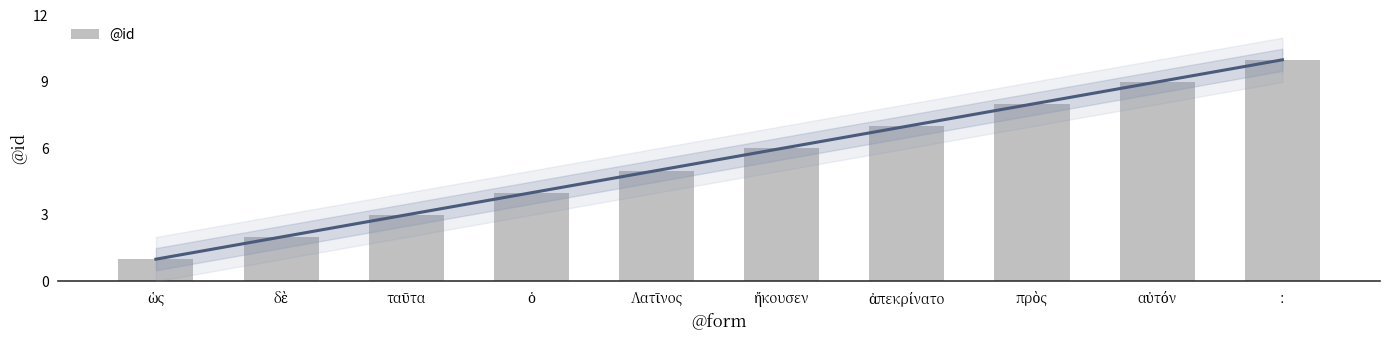

Does the chart contain any negative values?

No